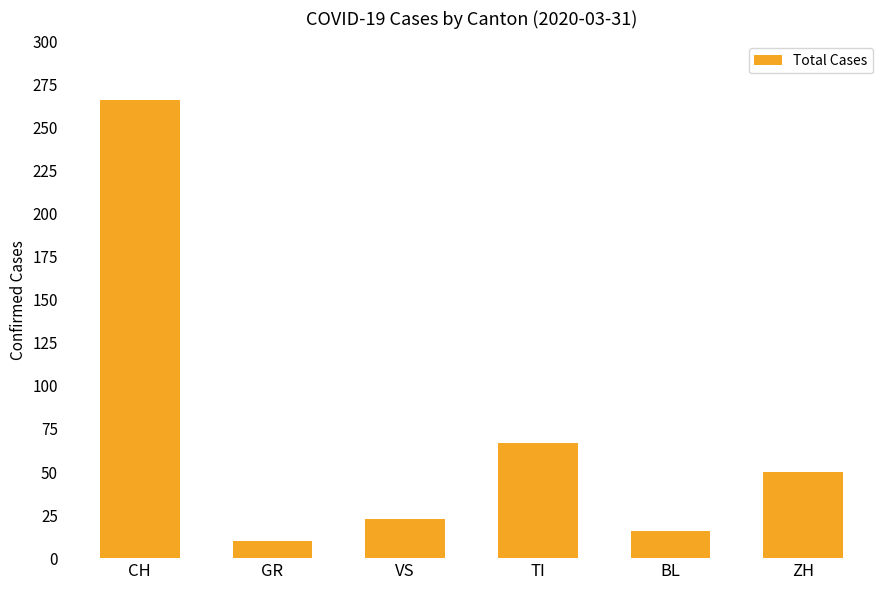

How many distinct data groups are displayed?

1